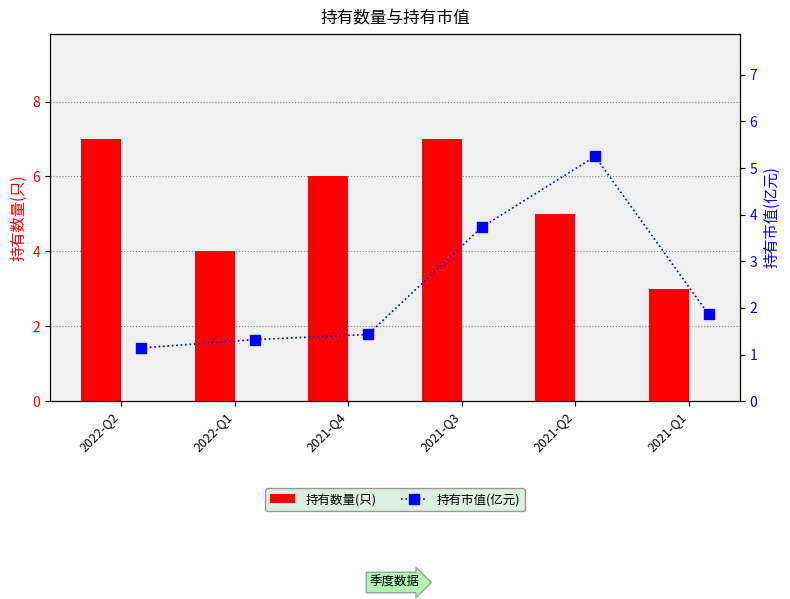

The value of 持有数量(只) at 2022-Q1 is 1. True or false?

False